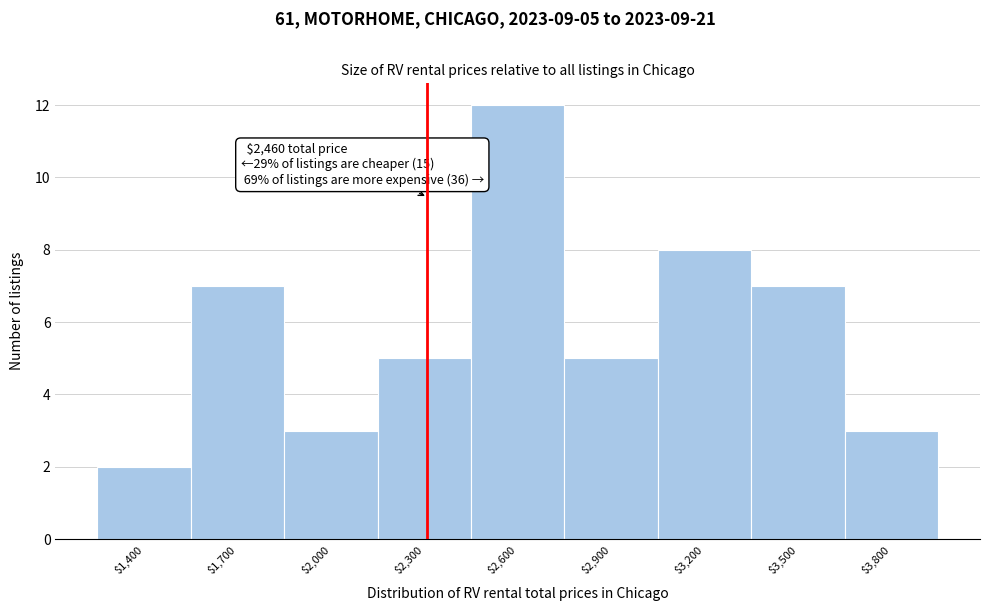

Reading left to right, list all the values displayed in this chart.

2	7	3	5	12	5	8	7	3